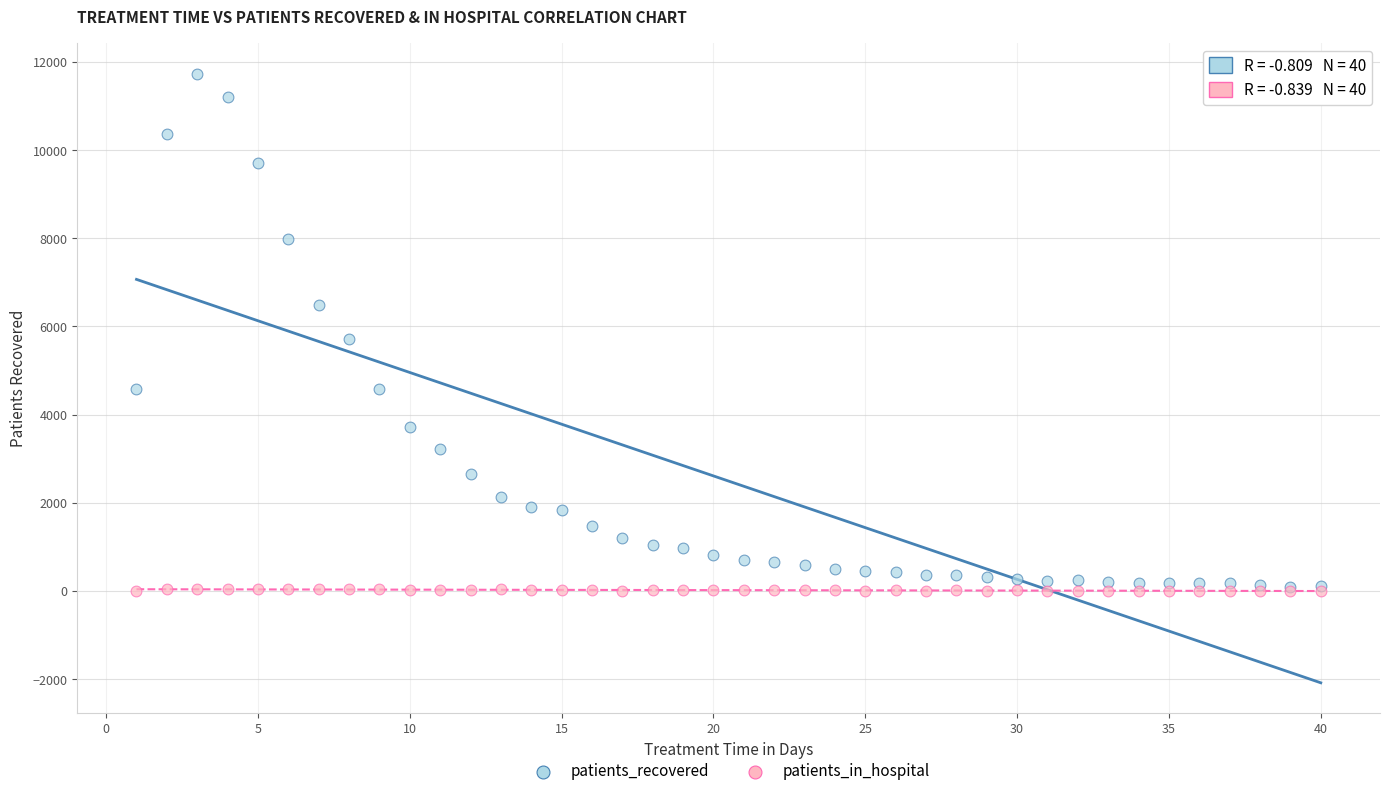

In the patients_recovered series, what Y value is closest to 5913?

5713